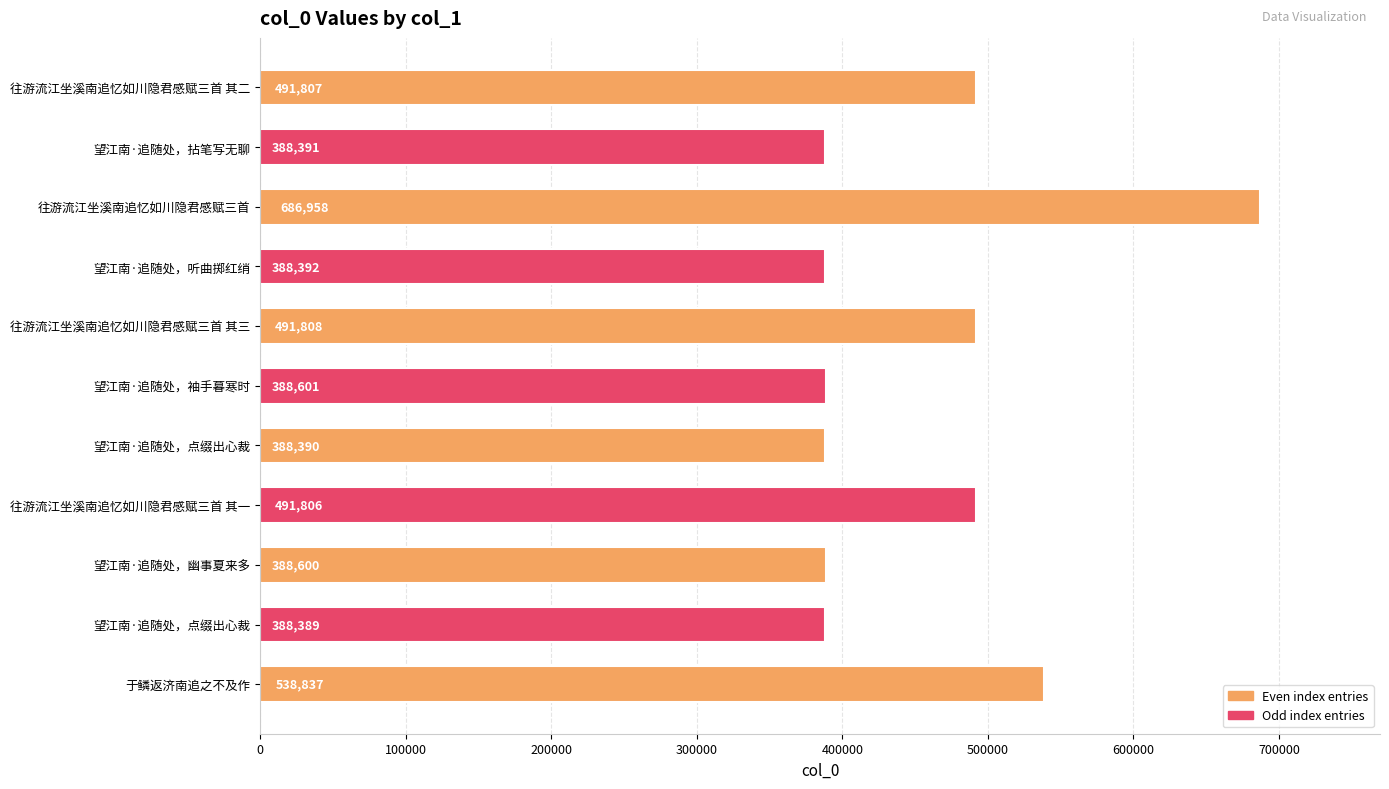

How many values are below 388601?

5